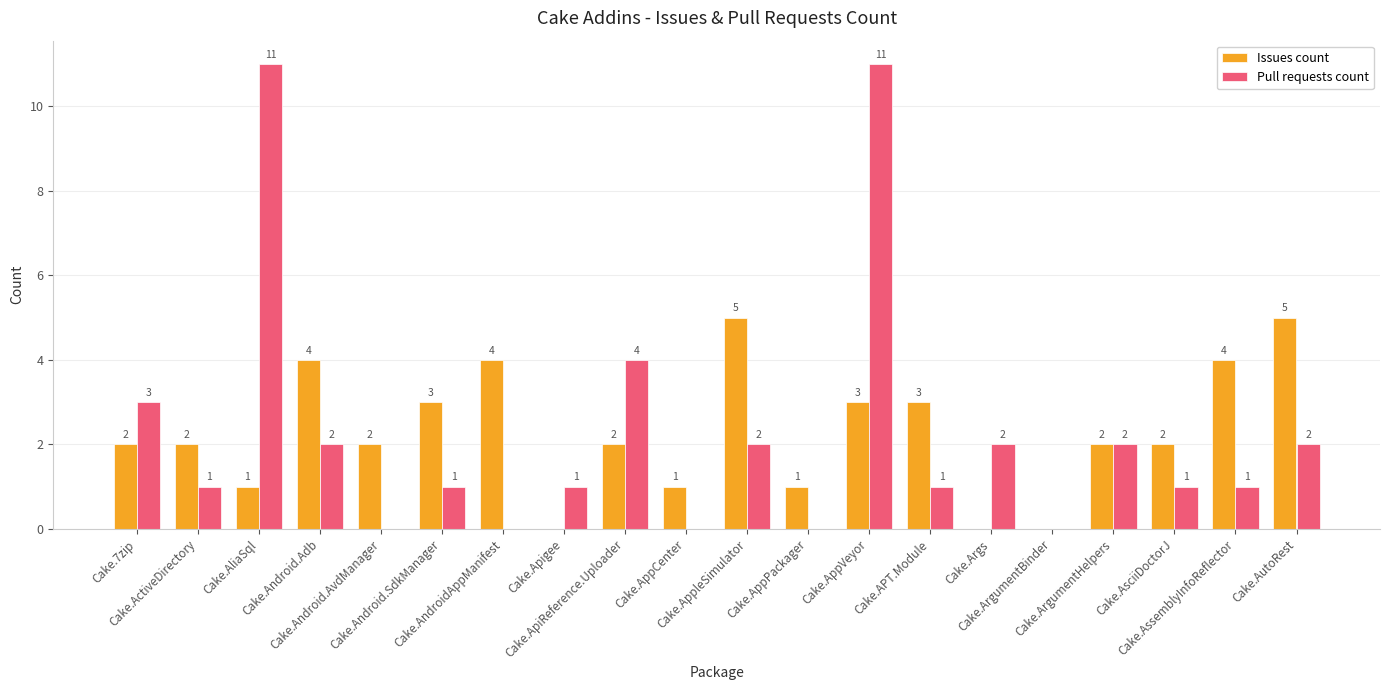

What is the maximum value for Issues count?

5